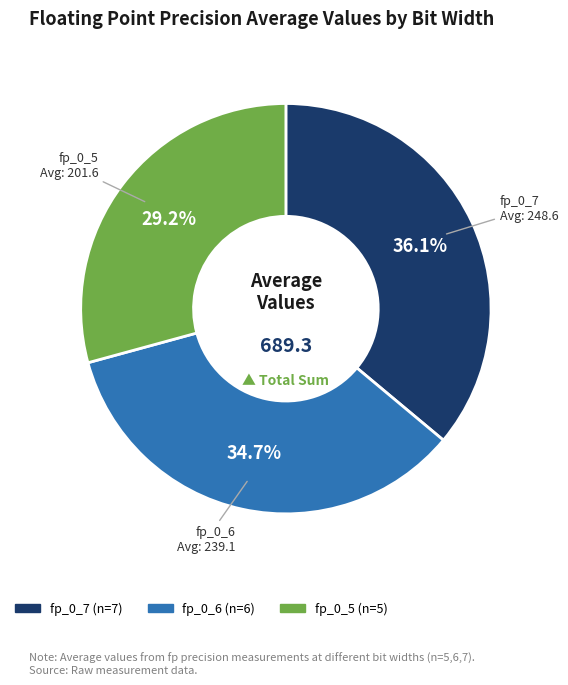

What is the largest slice in the pie chart?

fp_0_7 (n=7)